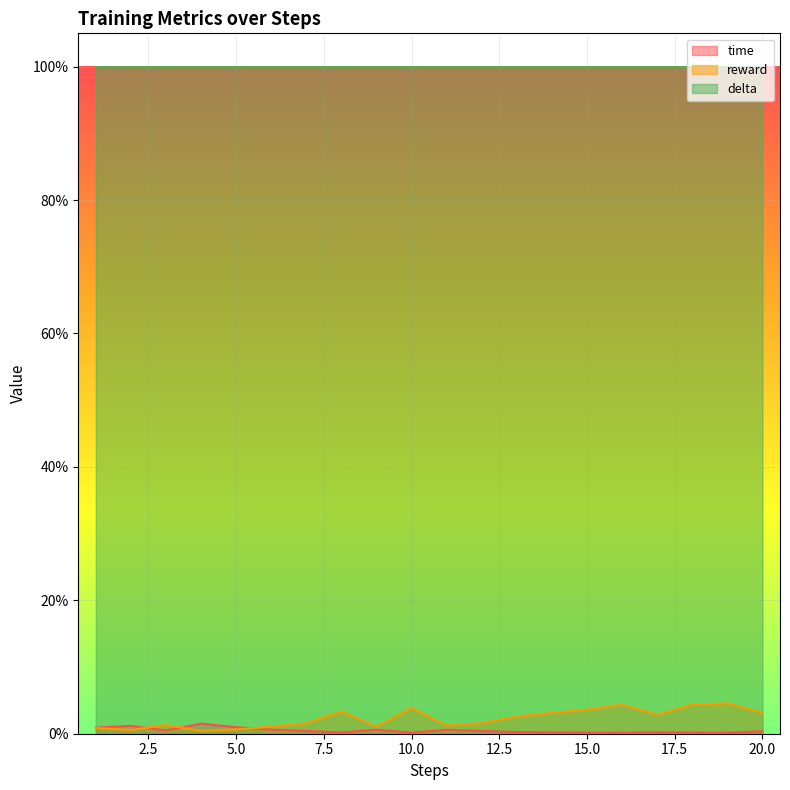

The reward series shows 0.0 at 5. True or false?

False